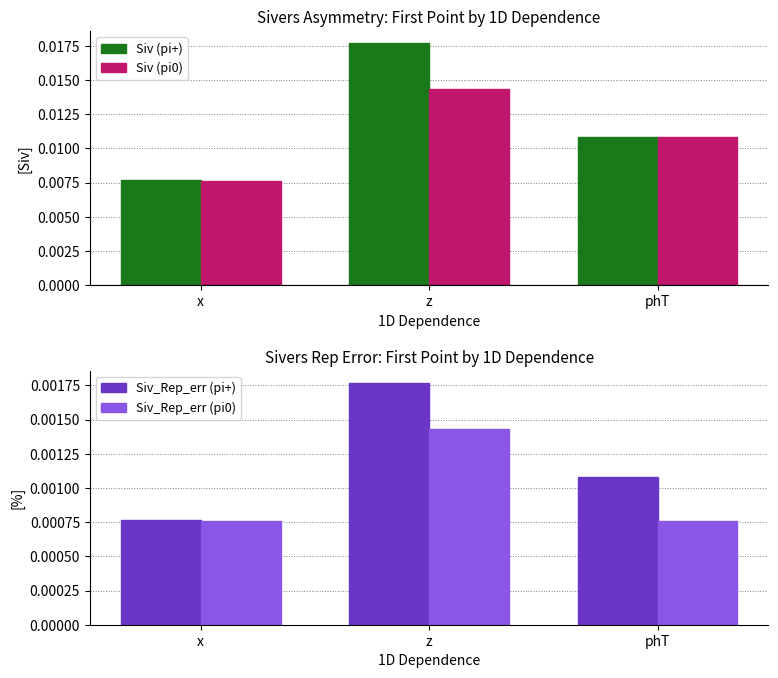

How many series are shown in this chart?

4